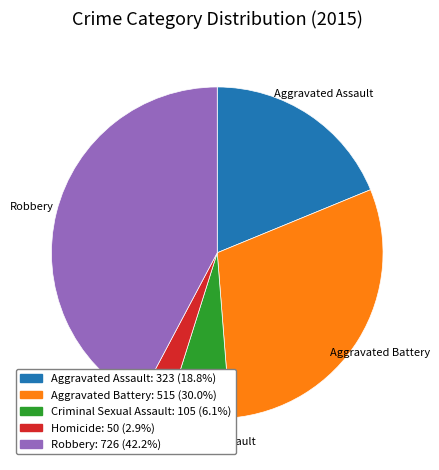

Do Robbery and Aggravated Battery together represent more than half of the pie?

Yes